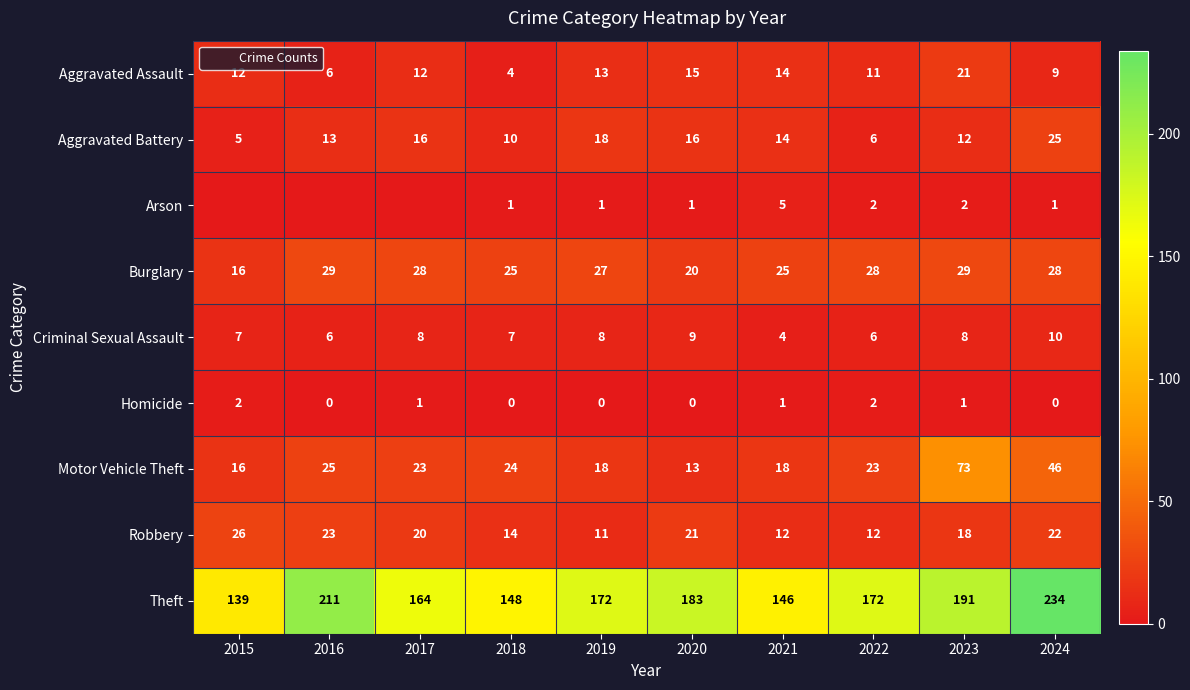

List the labels in order of Arson value, smallest first.

2015, 2016, 2017, 2018, 2019, 2020, 2024, 2022, 2023, 2021